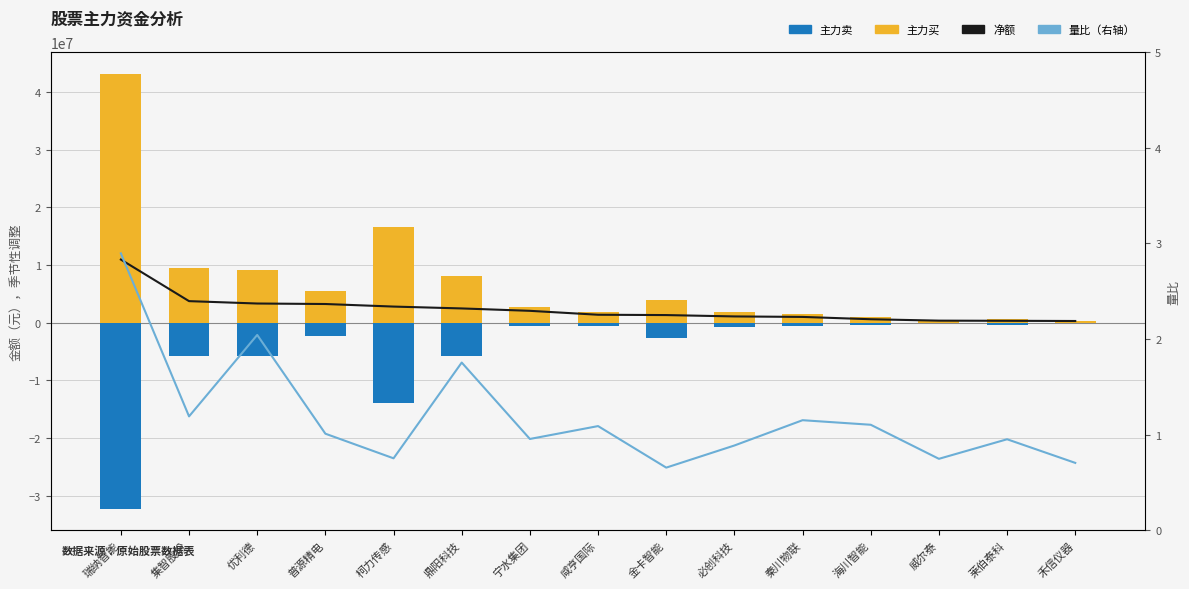

What position from the right is 禾信仪器?

1